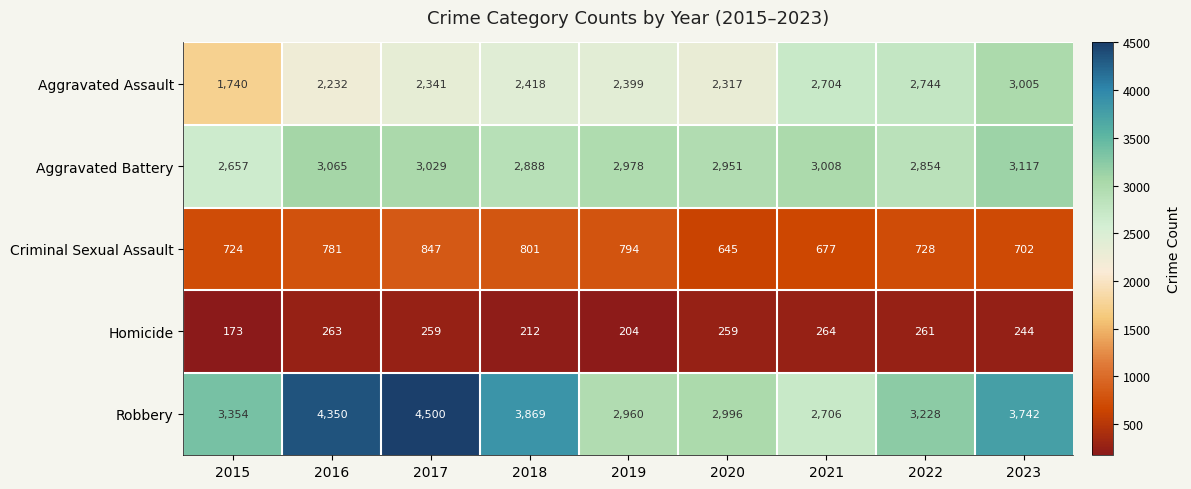

True or false: Aggravated Battery has a value of 3029 at 2017.

True